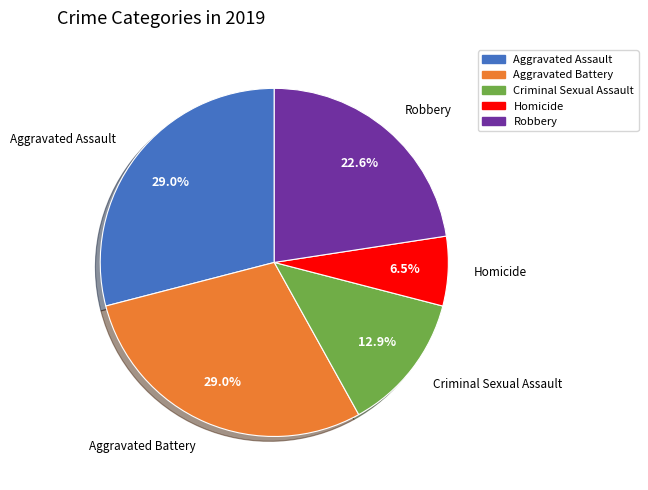

True or false: Aggravated Battery accounts for 43% of the total.

False